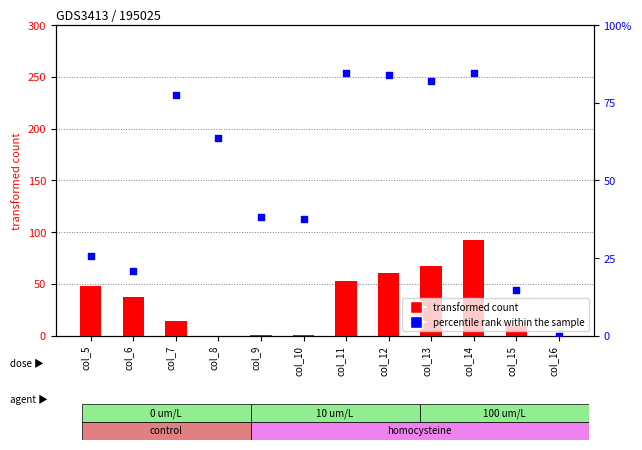

Which series reaches the maximum Y coordinate?

percentile rank within the sample